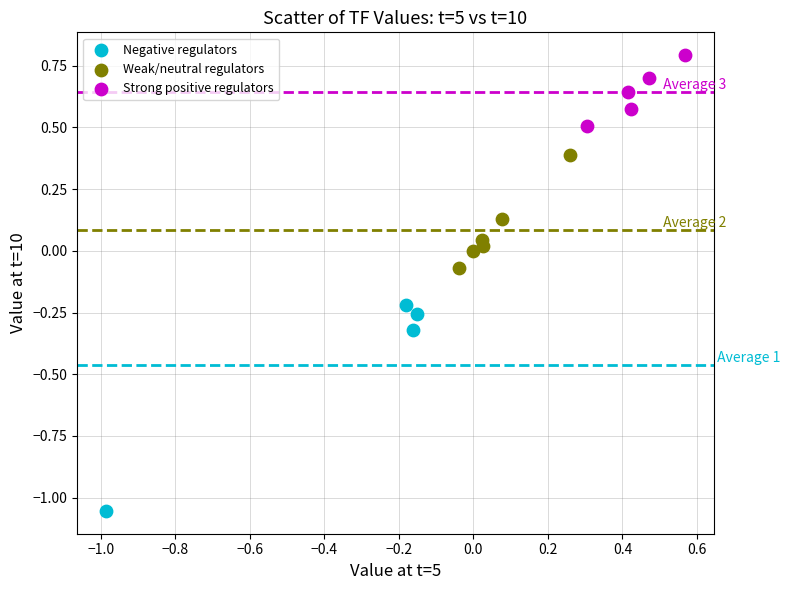

Which series has the widest spread of Y values?

Negative regulators